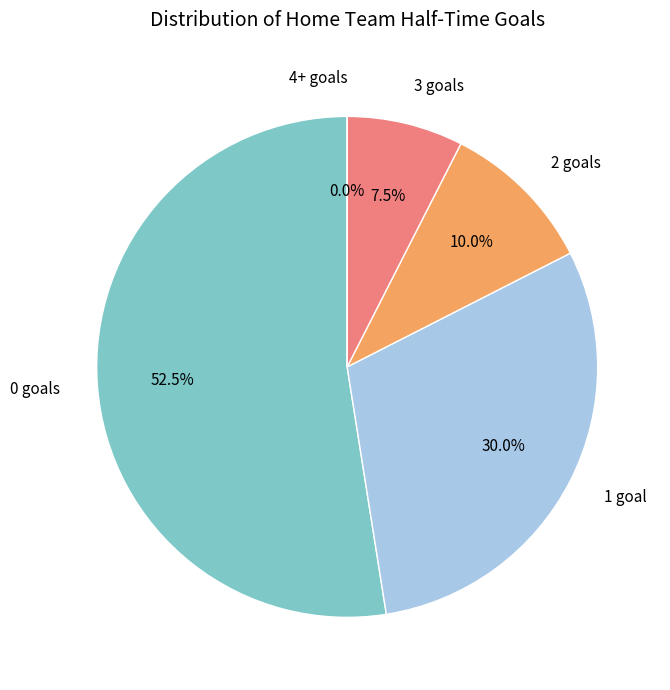

The 2 slice represents 5% of the pie. True or false?

False